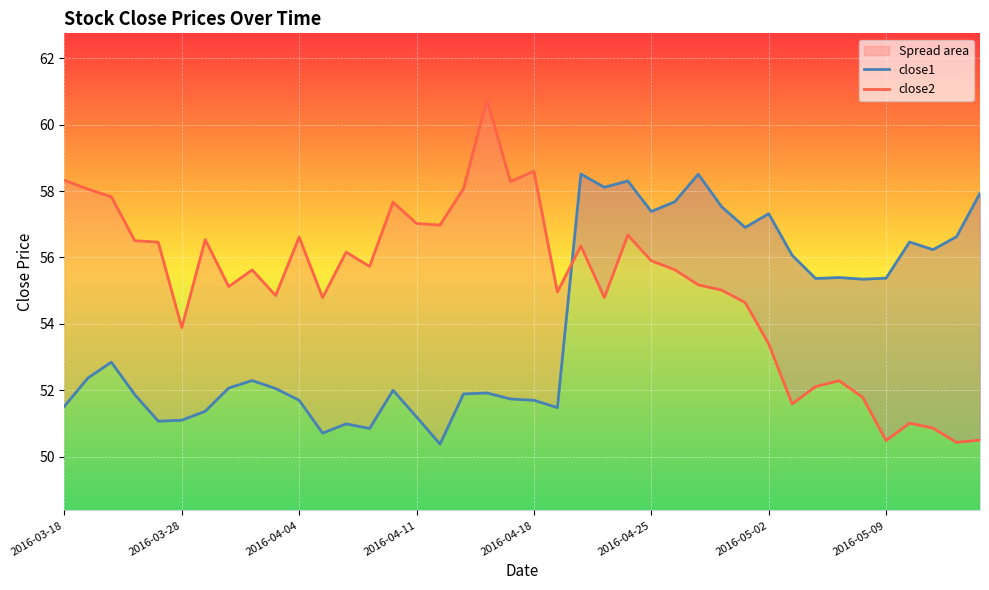

What is the difference between the maximum and minimum values in the close2 series?

10.3